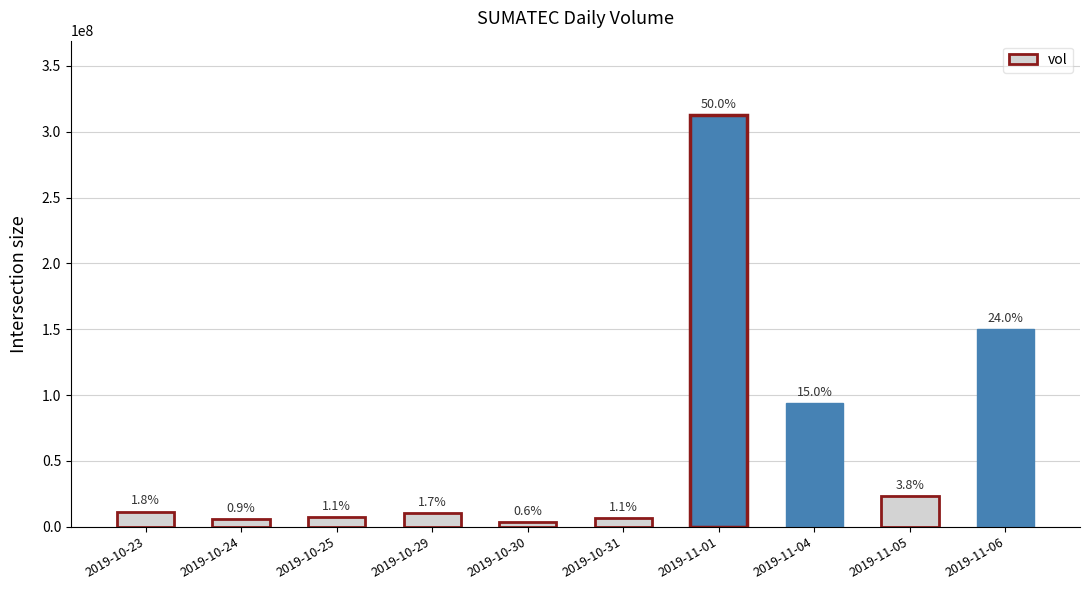

What is the sum of the values at 2019-10-25 and 2019-10-30?

10892500